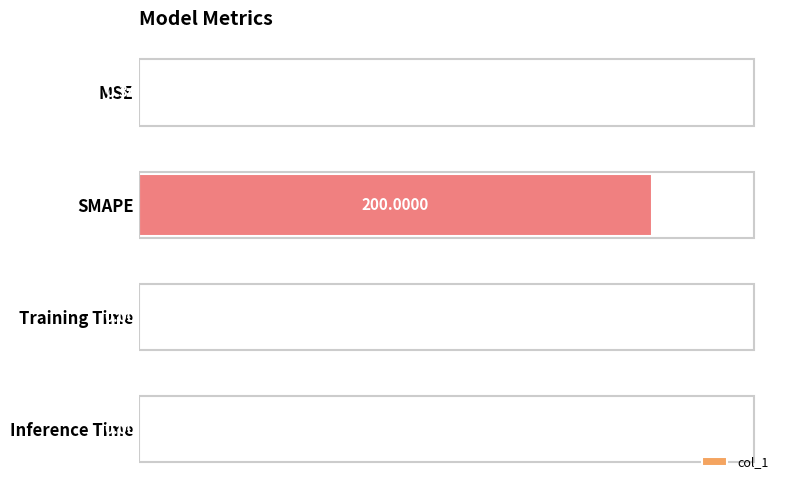

Count the number of data series in this chart.

1